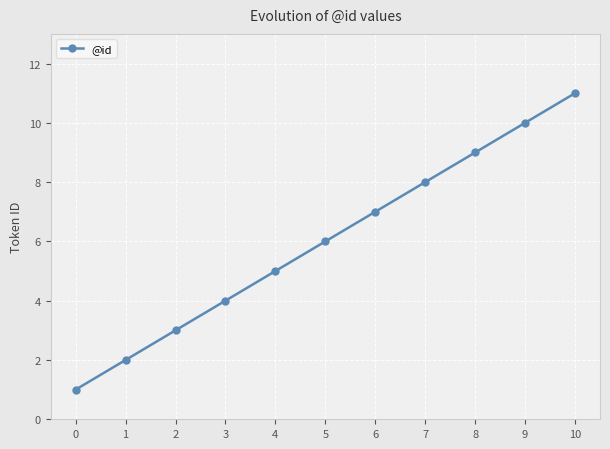

Reading left to right, transcribe all the data shown in this chart.

1	2	3	4	5	6	7	8	9	10	11